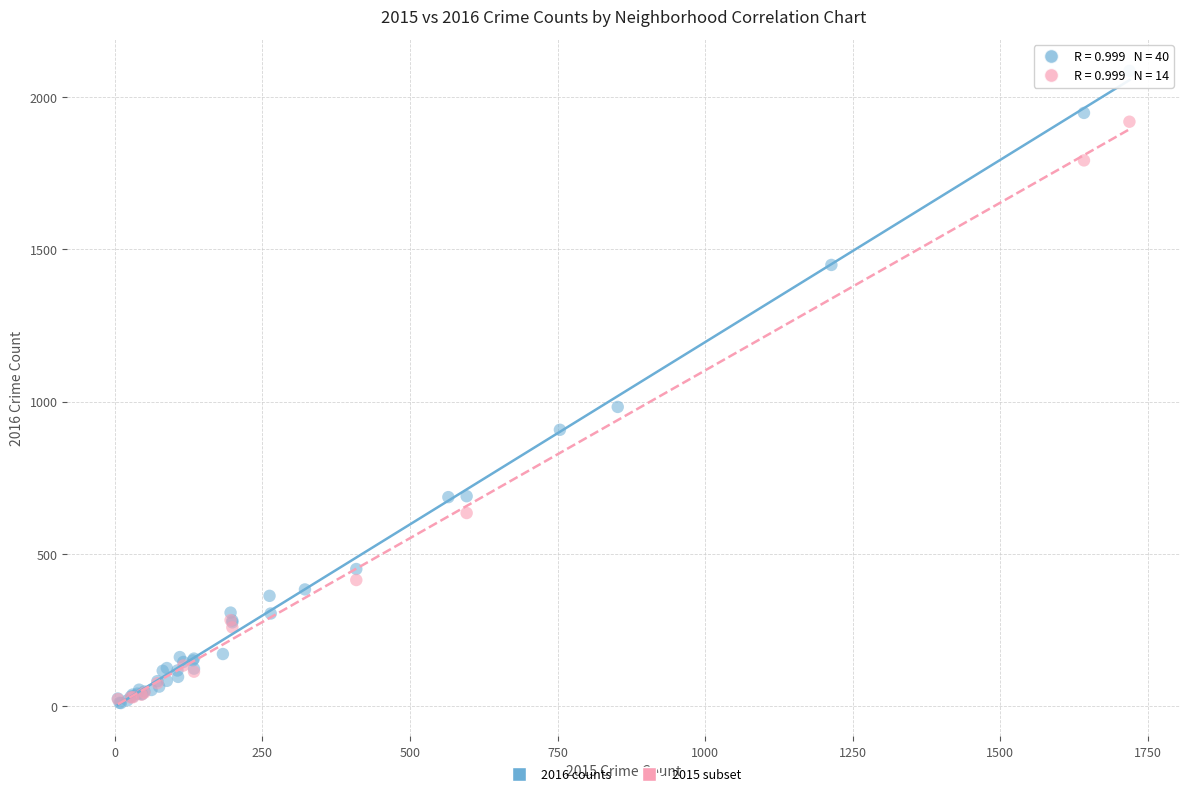

Which series has the largest Y range (max minus min)?

2016 counts